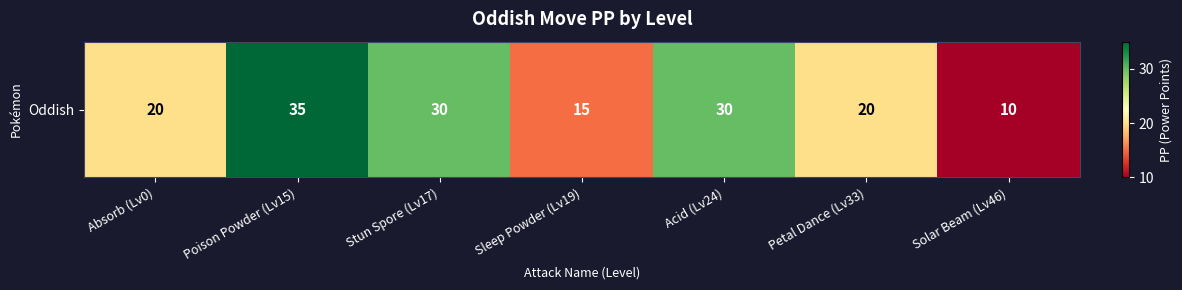

At which label does the data first exceed 20?

Poison Powder (Lv15)